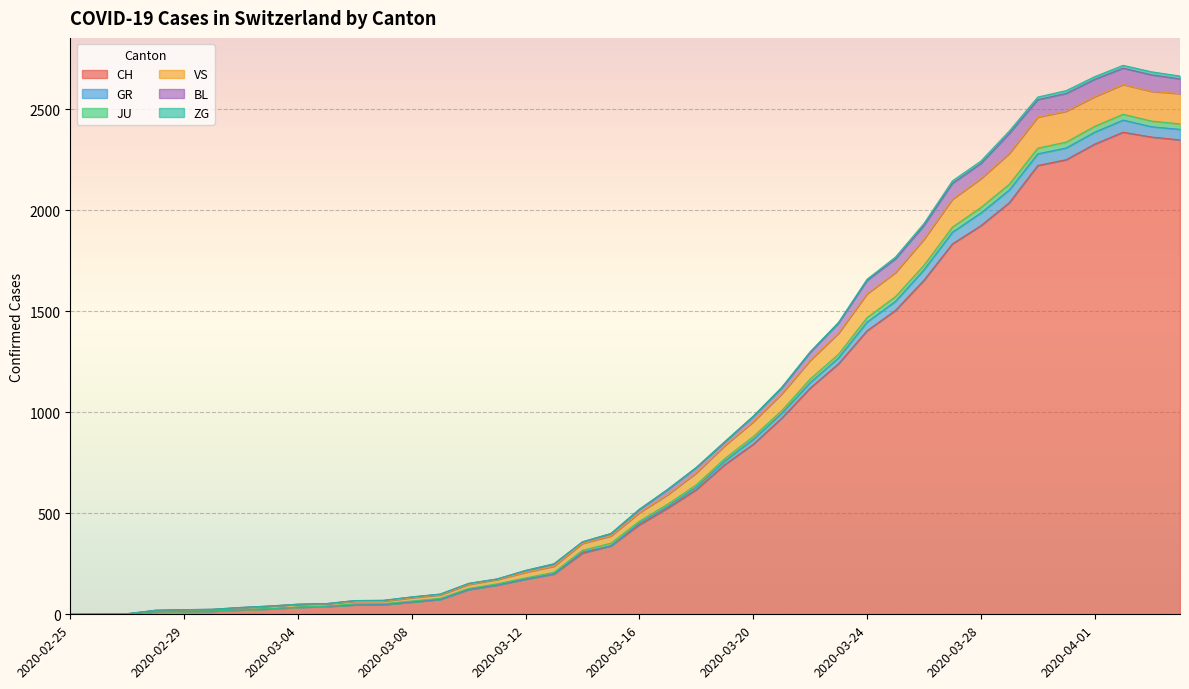

What is the highest value of the CH series?

2387